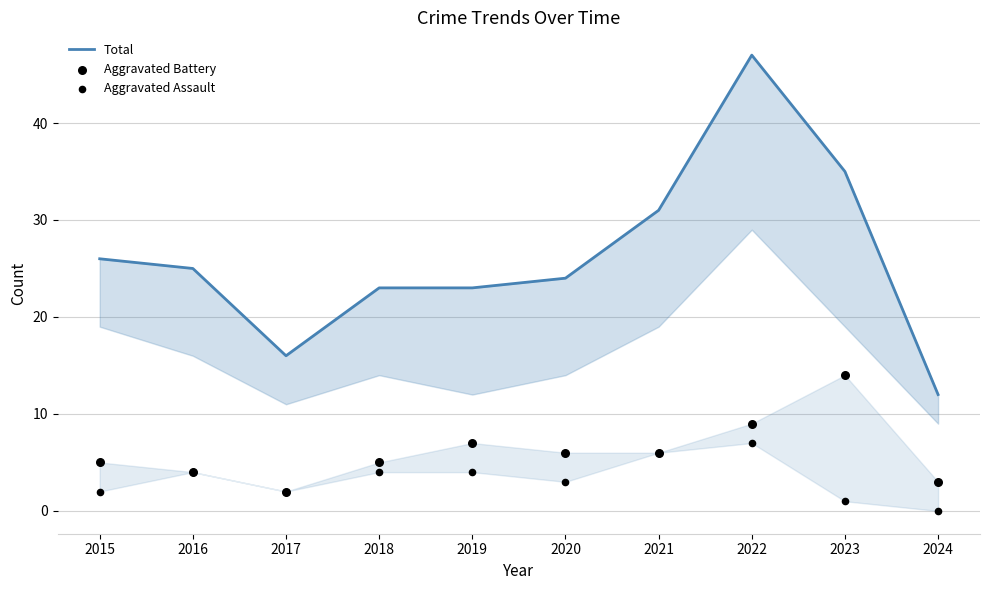

Which series has the widest spread of Y values?

Total